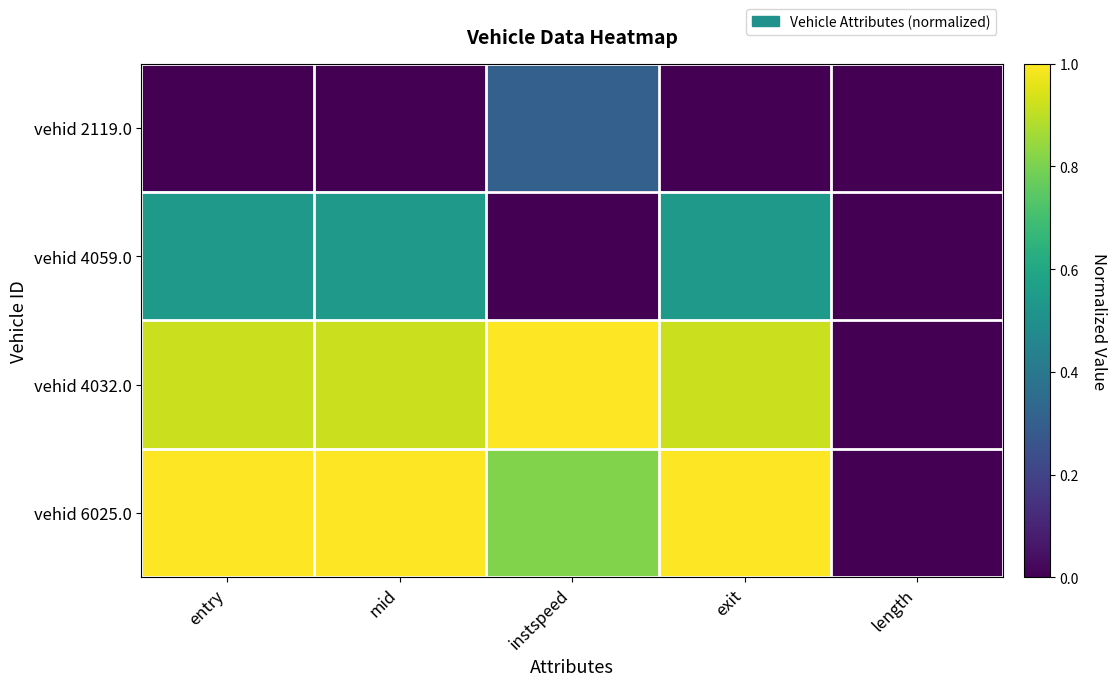

At instspeed, list the series in order from largest to smallest.

vehid 4032.0, vehid 6025.0, vehid 2119.0, vehid 4059.0